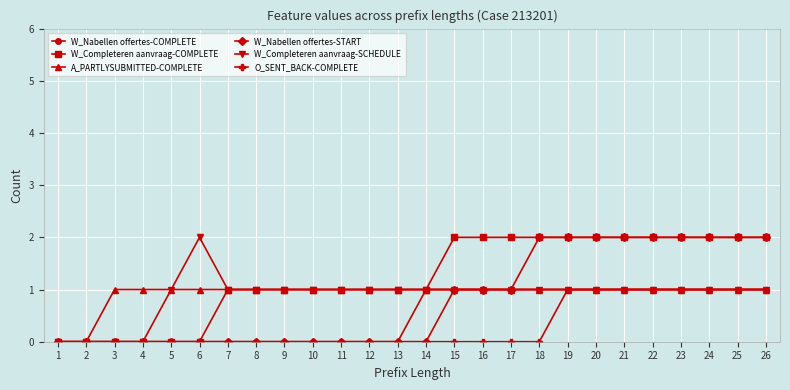

What is the difference between the maximum and second lowest values in the W_Nabellen offertes-START series?

2